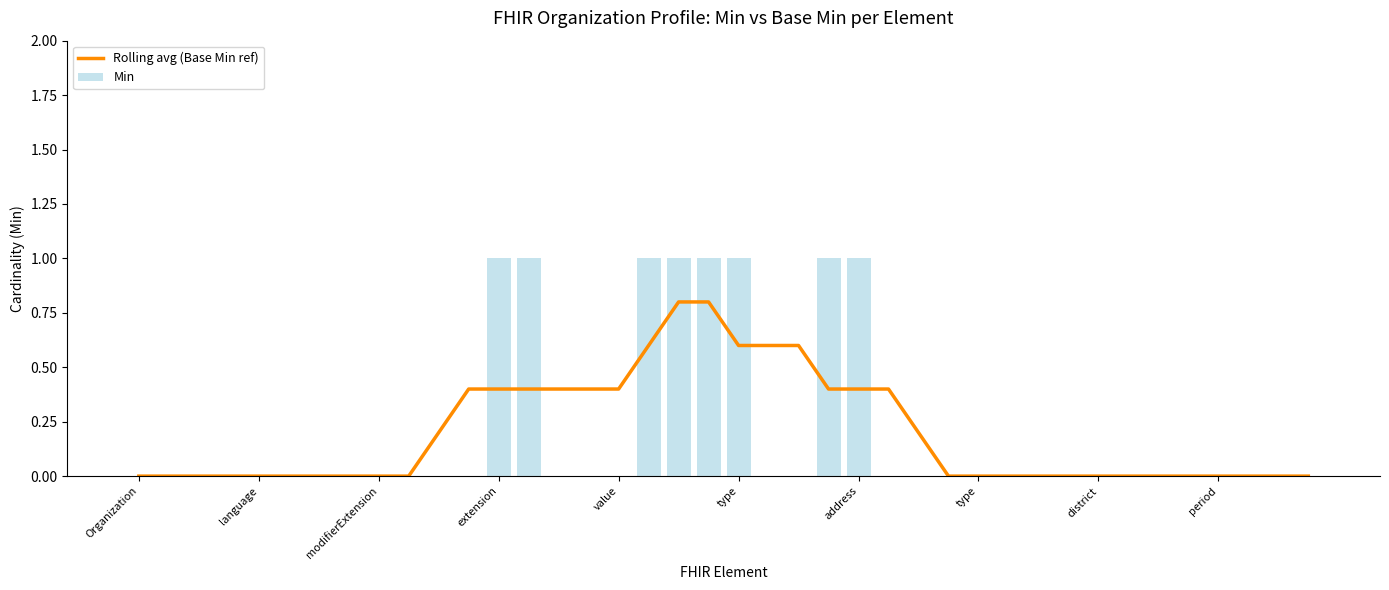

Which series has the largest total across all categories?

Rolling avg (Base Min ref)